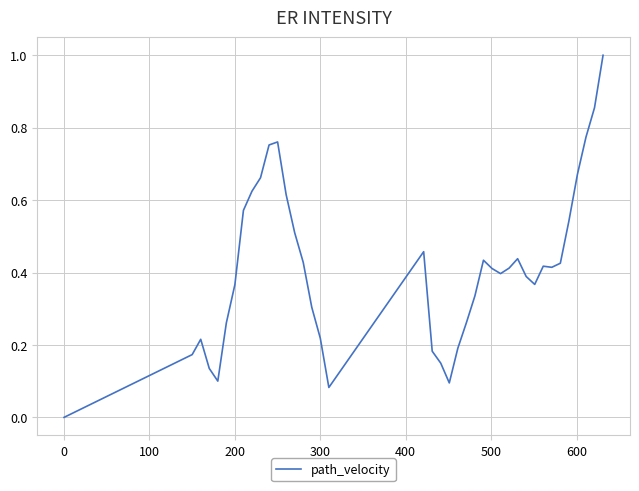

How many distinct data groups are displayed?

1